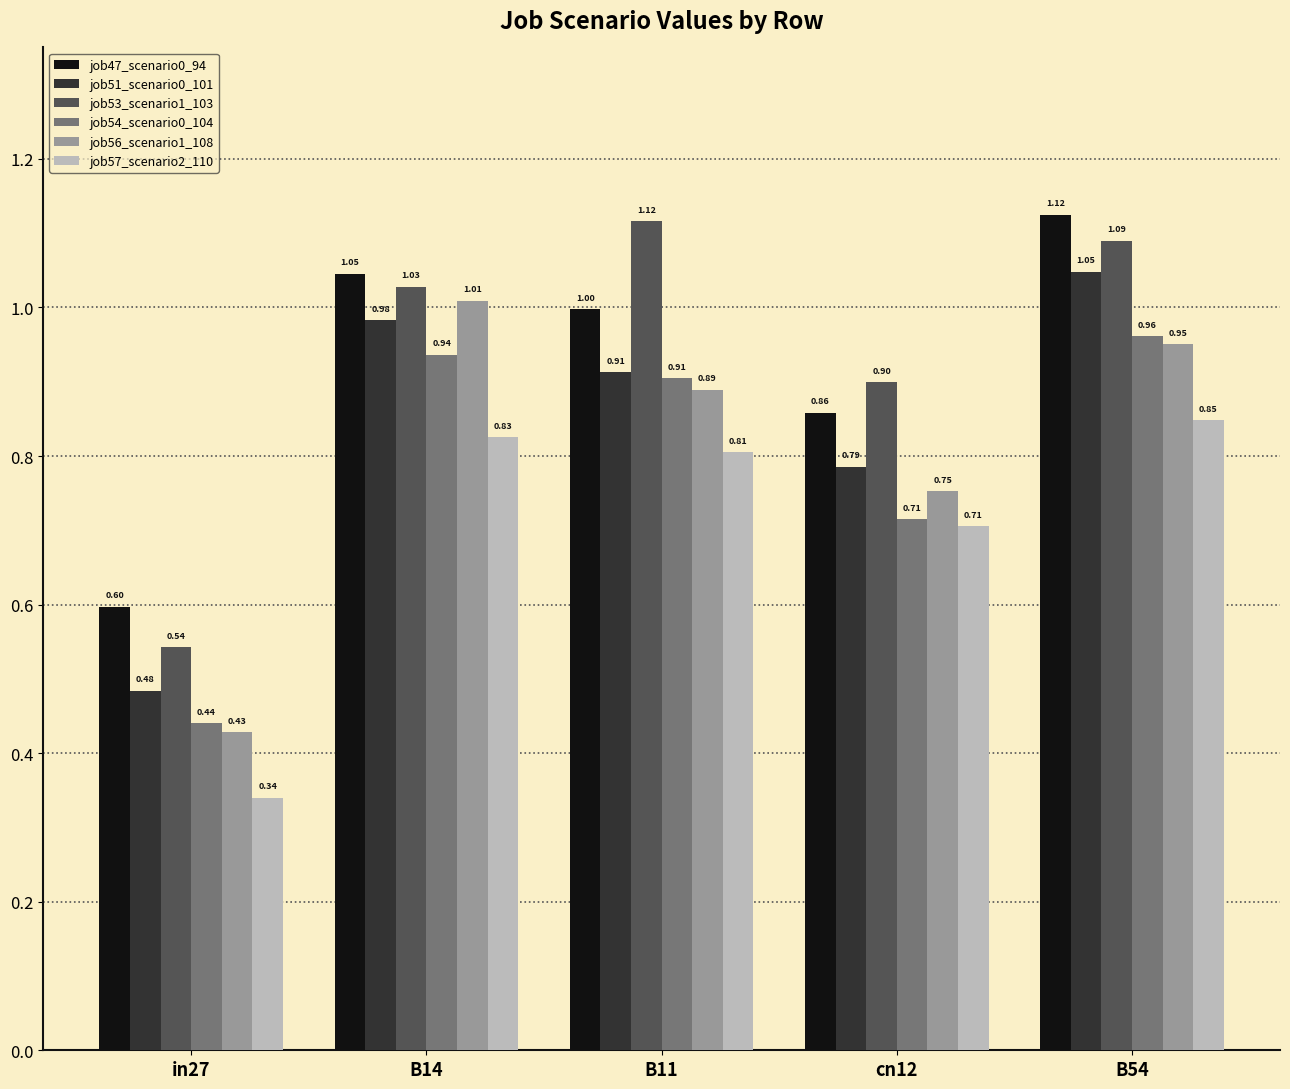

Which series changed the most between in27 and B14?

job56_scenario1_108